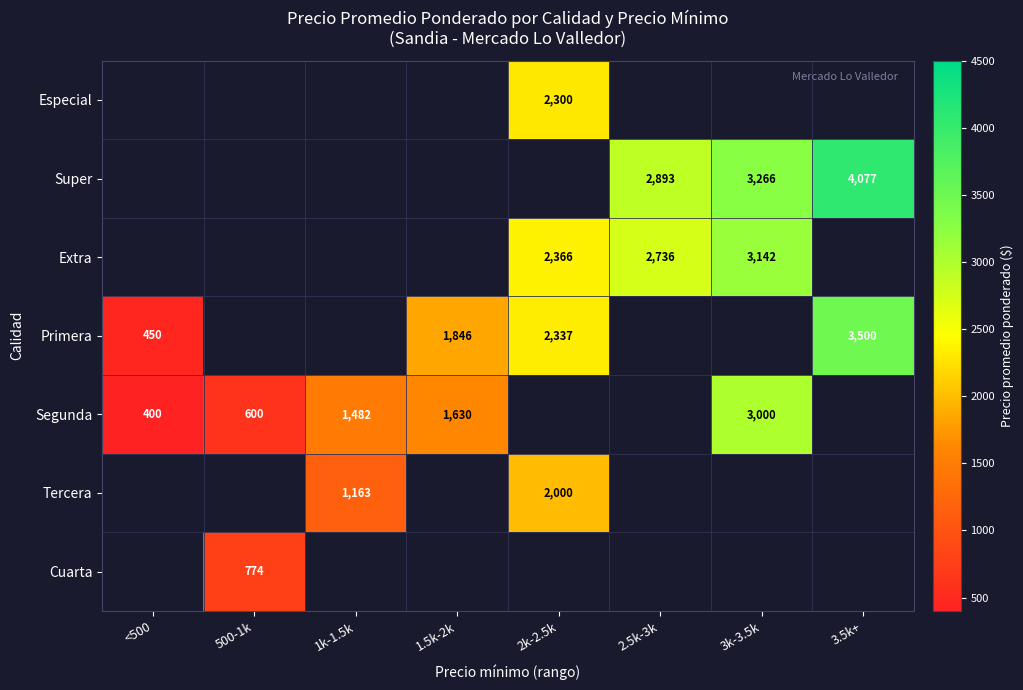

What is the greatest value displayed?

4077.0